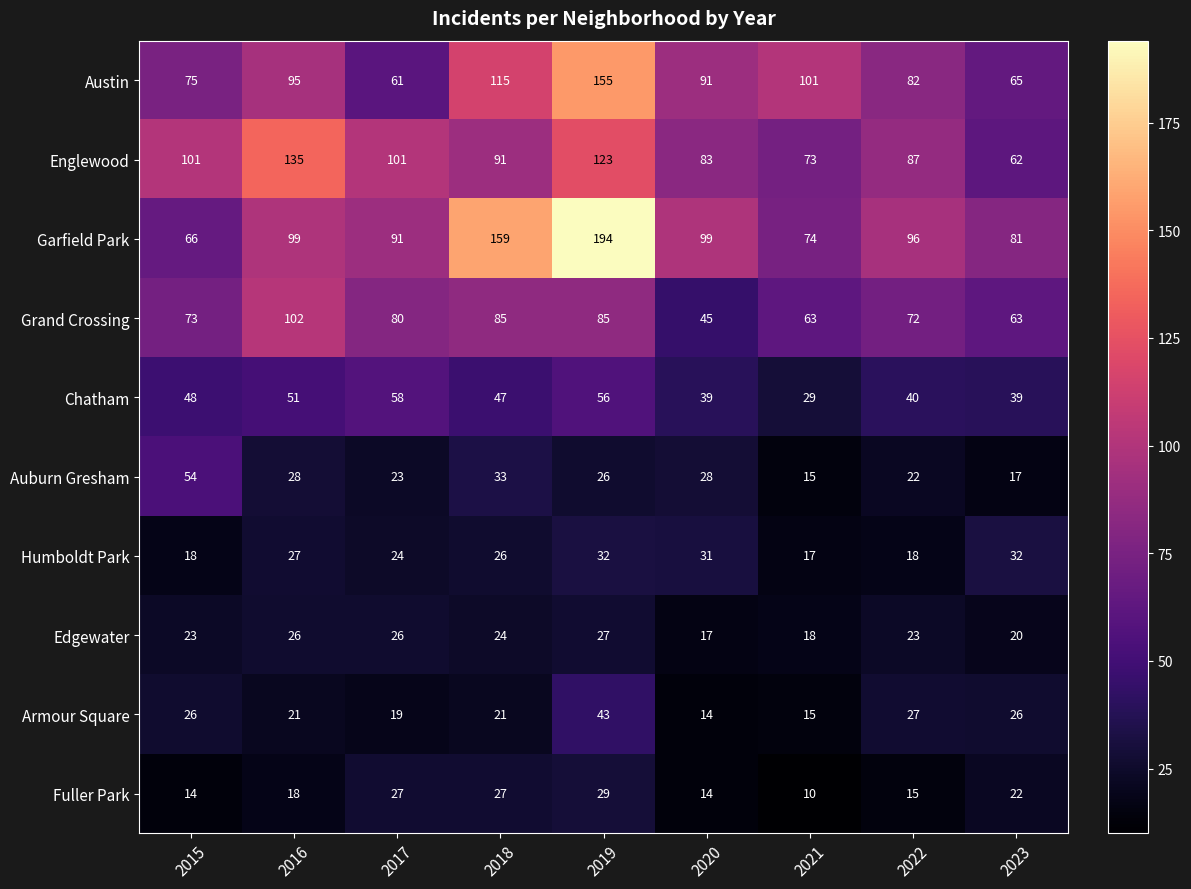

What is the smallest value displayed?

10